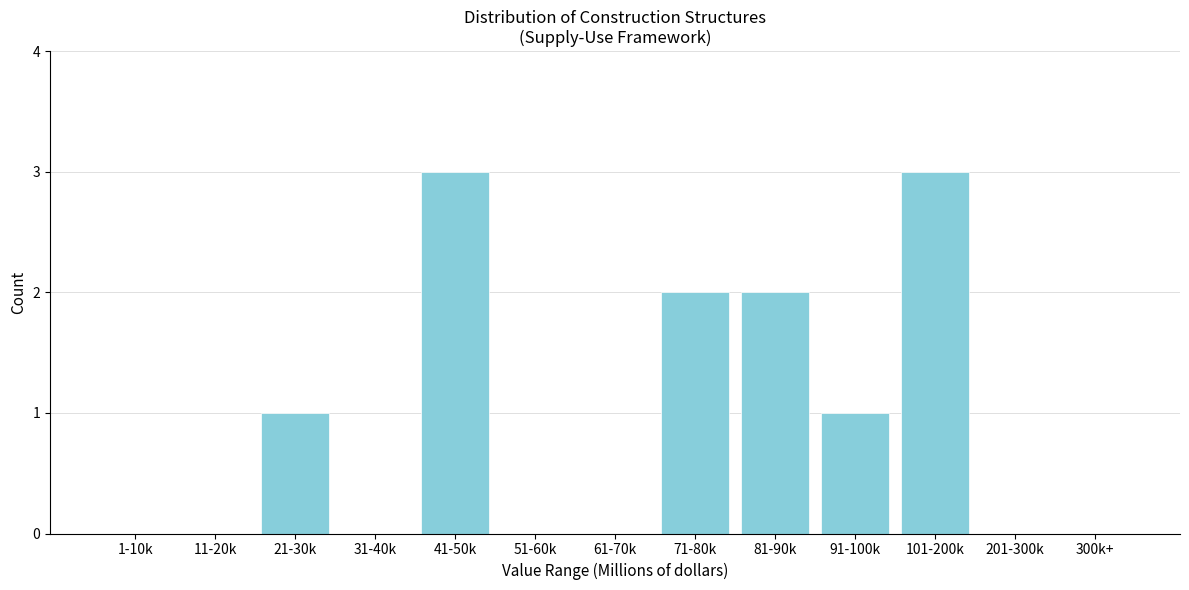

Reading right to left, list all the values displayed in this chart.

300k+=0	201-300k=0	101-200k=3	91-100k=1	81-90k=2	71-80k=2	61-70k=0	51-60k=0	41-50k=3	31-40k=0	21-30k=1	11-20k=0	1-10k=0